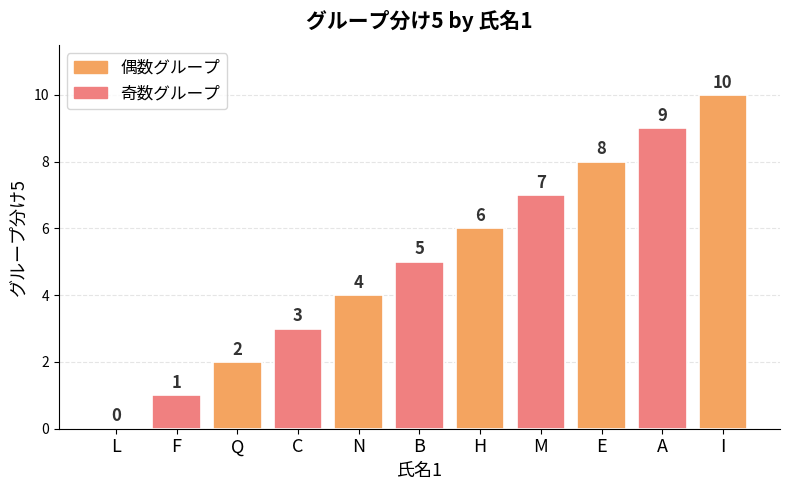

Which label corresponds to the largest value in the chart?

I